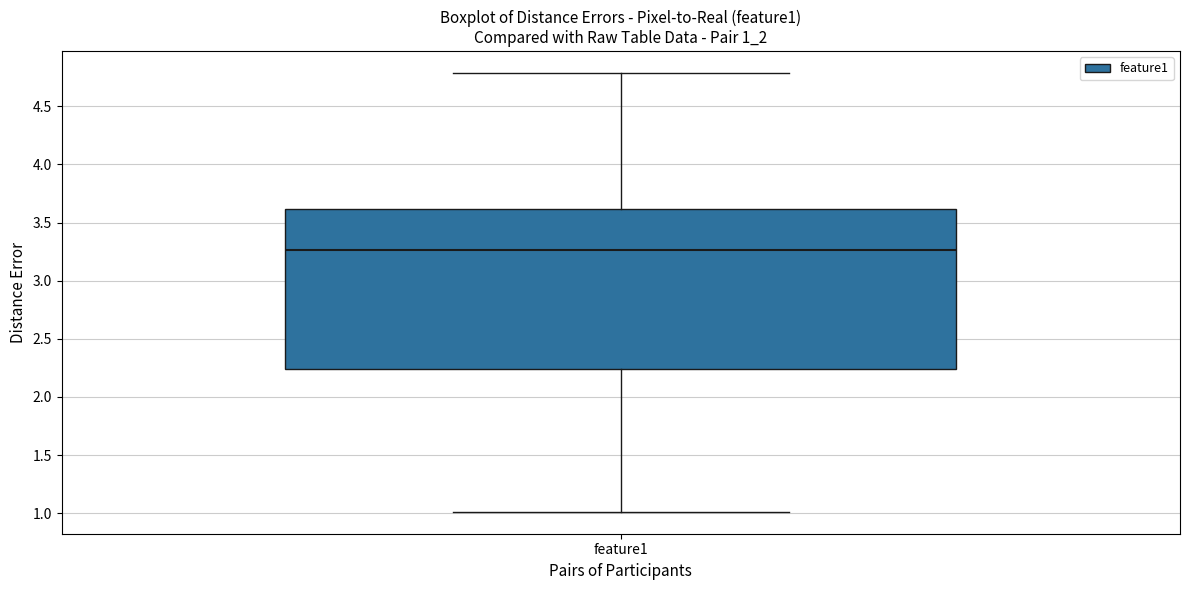

Transcribe this box plot: give where the median line is, the range the box spans, and where the two whiskers end, as read against the y-axis. The values are not printed on the chart, so give them approximately, as read against the axis.

median 3.25, box 2.25 to 3.60, whiskers 1.00 to 4.80